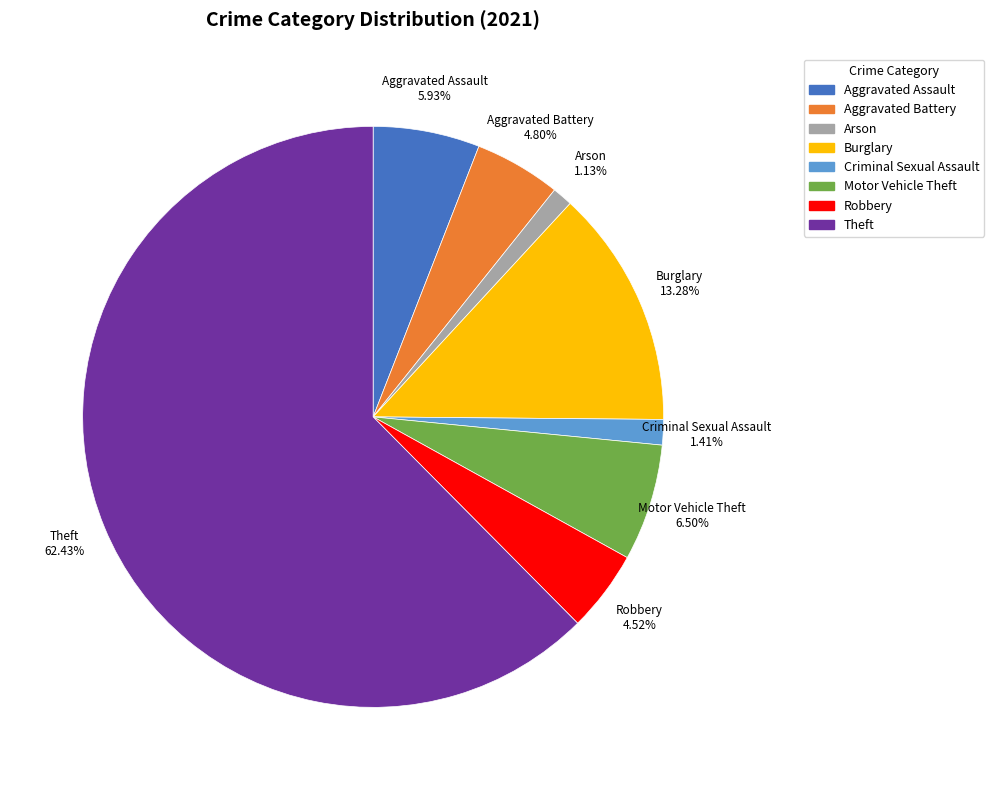

True or false: Aggravated Battery accounts for 19% of the total.

False